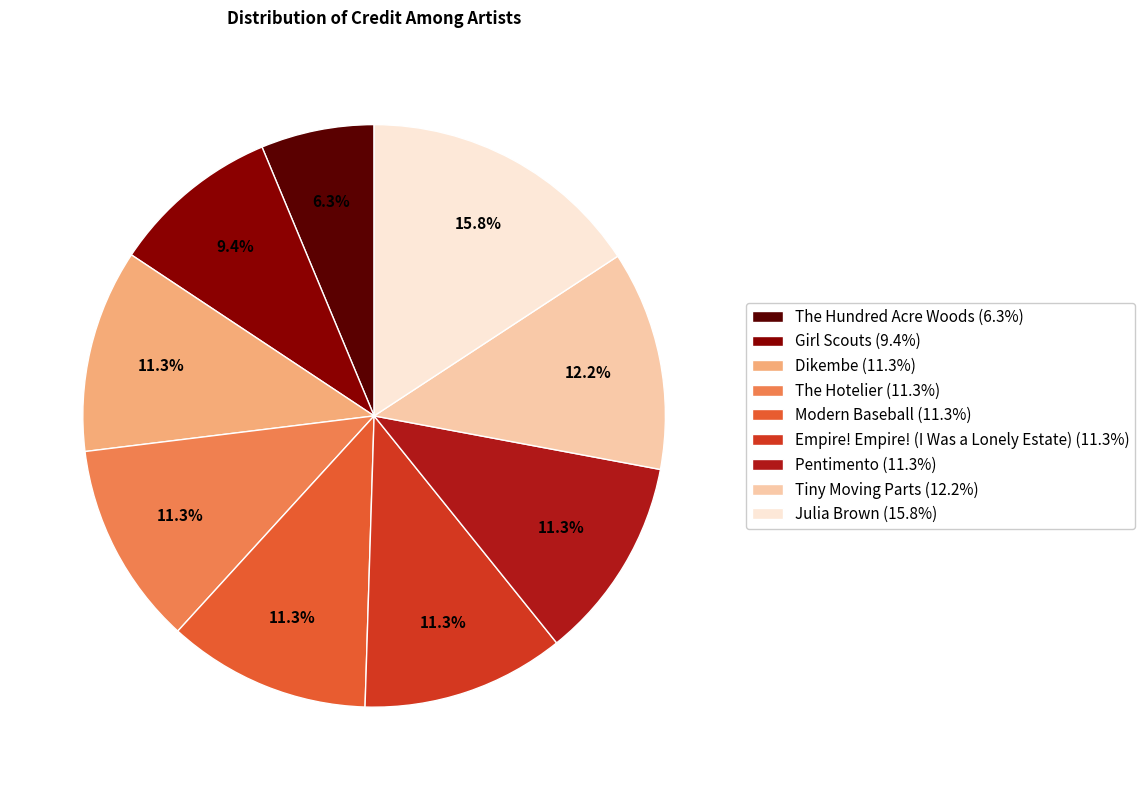

Which slice is the smallest?

The Hundred Acre Woods